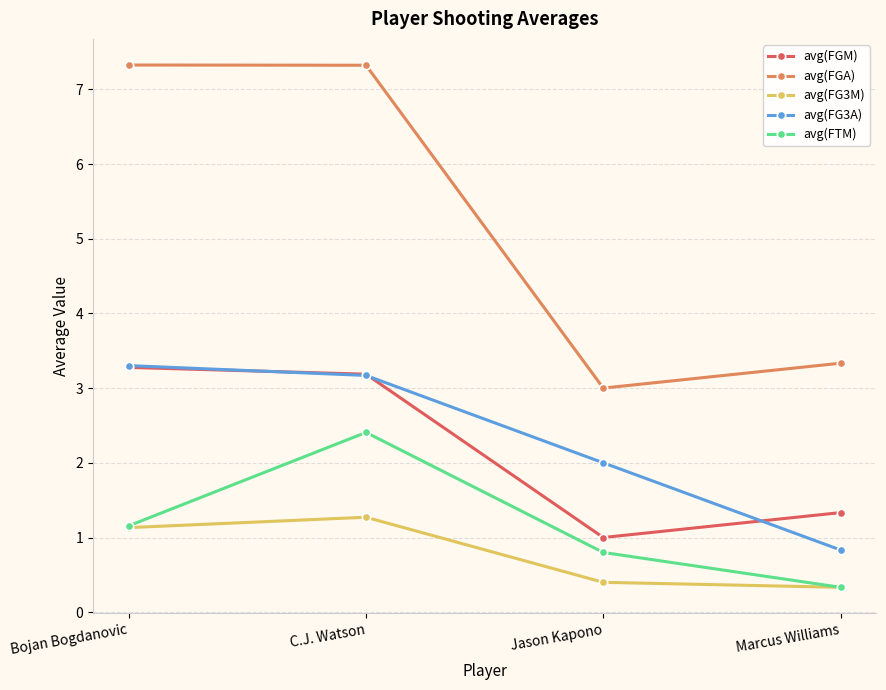

True or false: avg(FTM) and avg(FG3A) intersect in this chart.

False